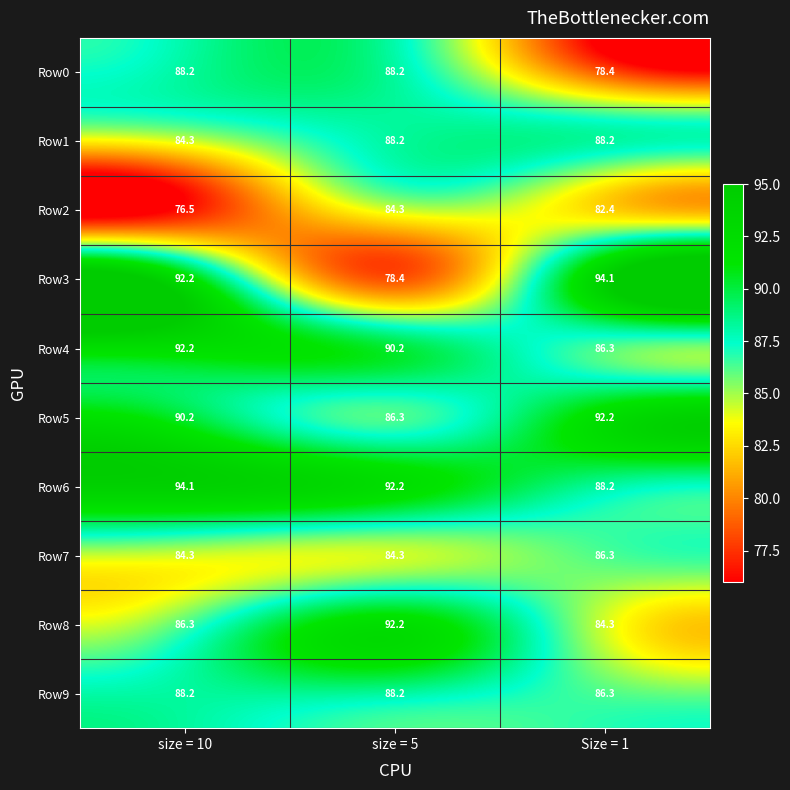

Reading right to left, extract all data points from this chart.

Row0: 78.4	88.2	88.2
Row1: 88.2	88.2	84.3
Row2: 82.4	84.3	76.5
Row3: 94.1	78.4	92.2
Row4: 86.3	90.2	92.2
Row5: 92.2	86.3	90.2
Row6: 88.2	92.2	94.1
Row7: 86.3	84.3	84.3
Row8: 84.3	92.2	86.3
Row9: 86.3	88.2	88.2